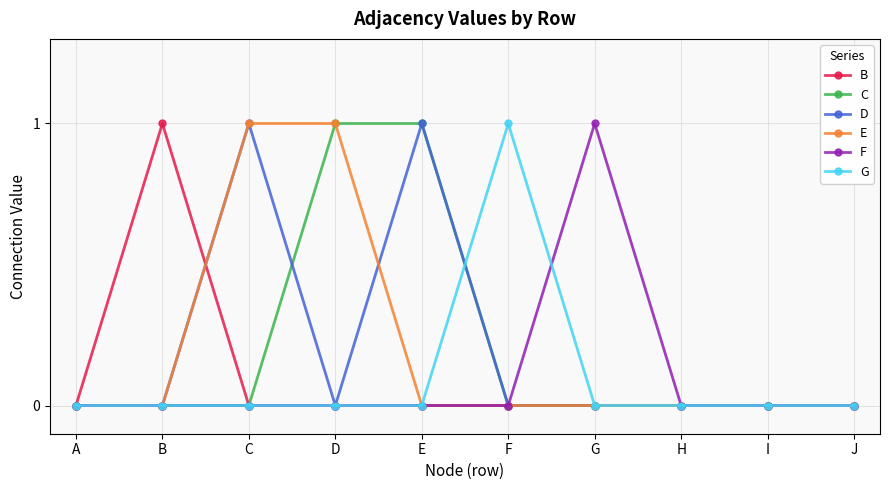

How many B values are between 0 and 1?

10